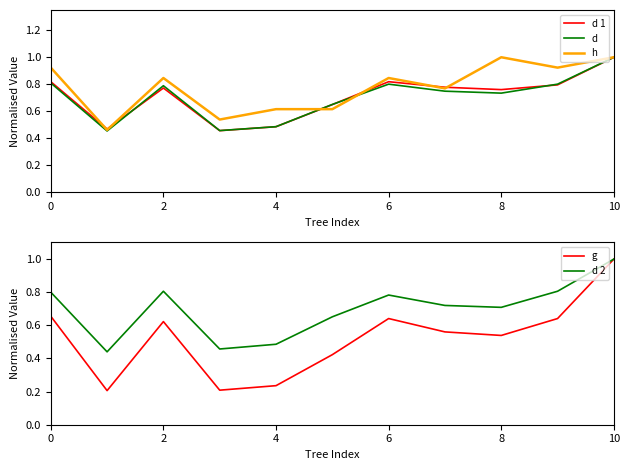

The value of d 2 at 2 is 0.8. True or false?

True